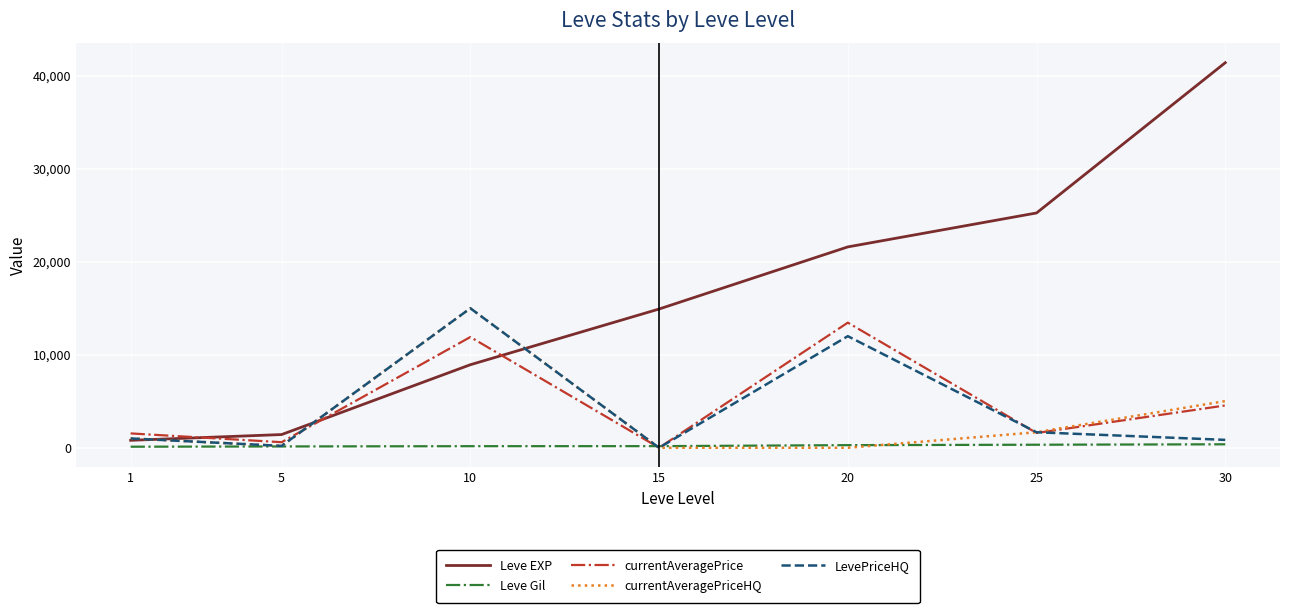

True or false: Leve Gil has a value of 372.0 at 30.

True